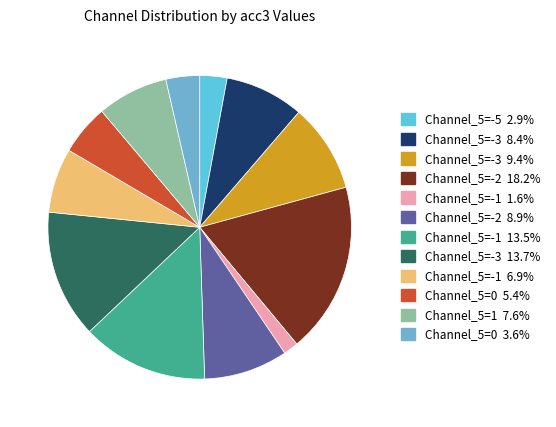

Is there any slice that represents more than half of the pie?

No